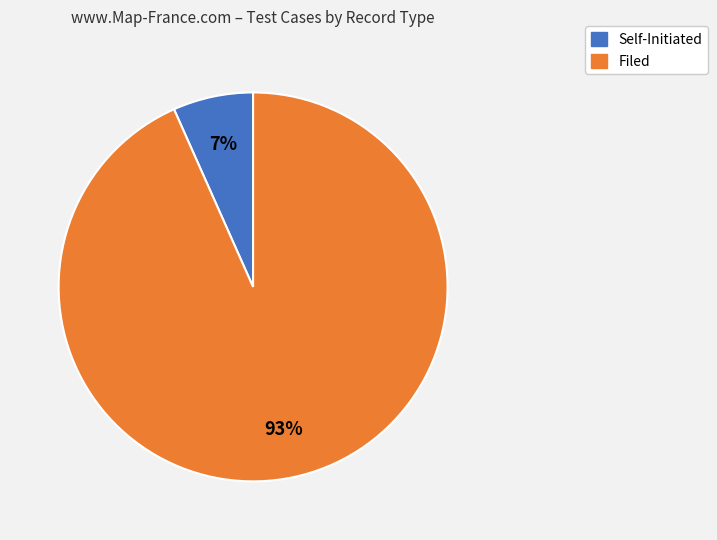

What is the smallest slice in the pie chart?

Self-Initiated